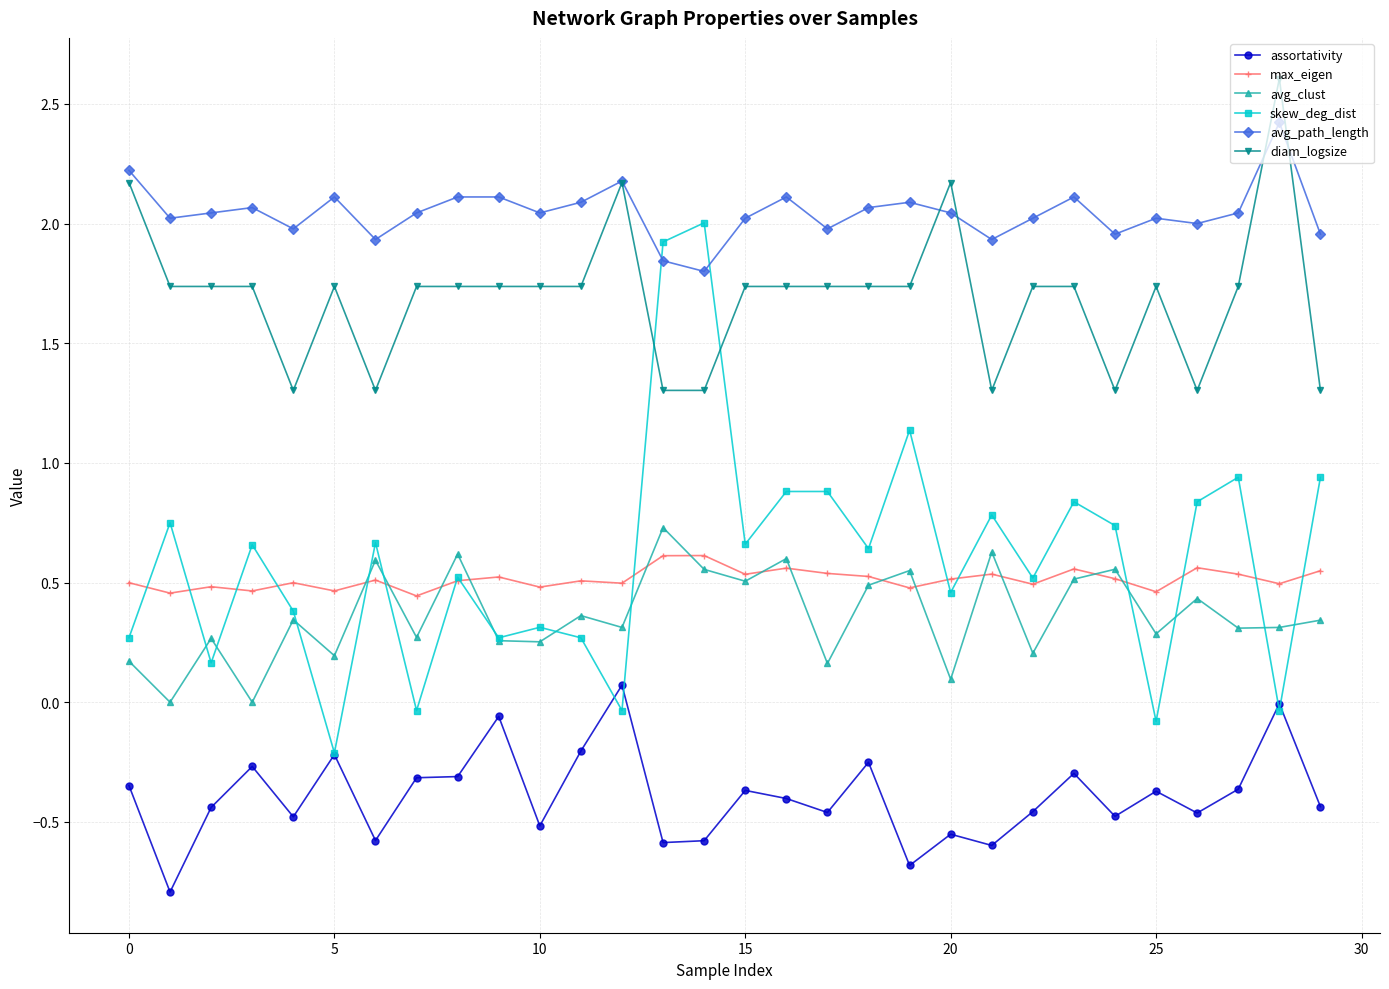

What is the smallest value displayed?

-0.8